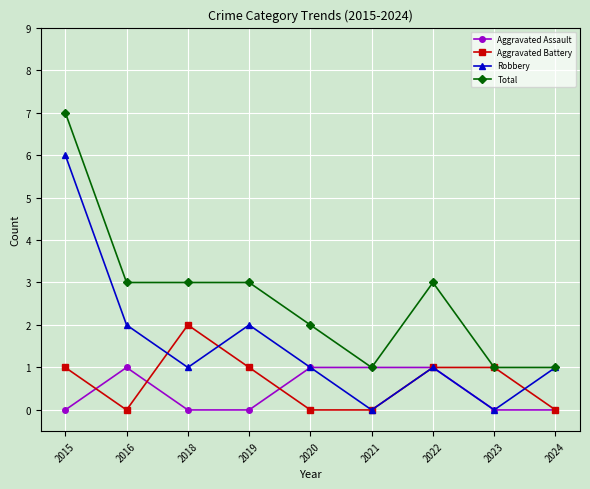

Reading left to right, list all the values displayed in this chart.

Aggravated Assault: 2015=0	2016=1	2018=0	2019=0	2020=1	2021=1	2022=1	2023=0	2024=0
Aggravated Battery: 2015=1	2016=0	2018=2	2019=1	2020=0	2021=0	2022=1	2023=1	2024=0
Robbery: 2015=6	2016=2	2018=1	2019=2	2020=1	2021=0	2022=1	2023=0	2024=1
Total: 2015=7	2016=3	2018=3	2019=3	2020=2	2021=1	2022=3	2023=1	2024=1